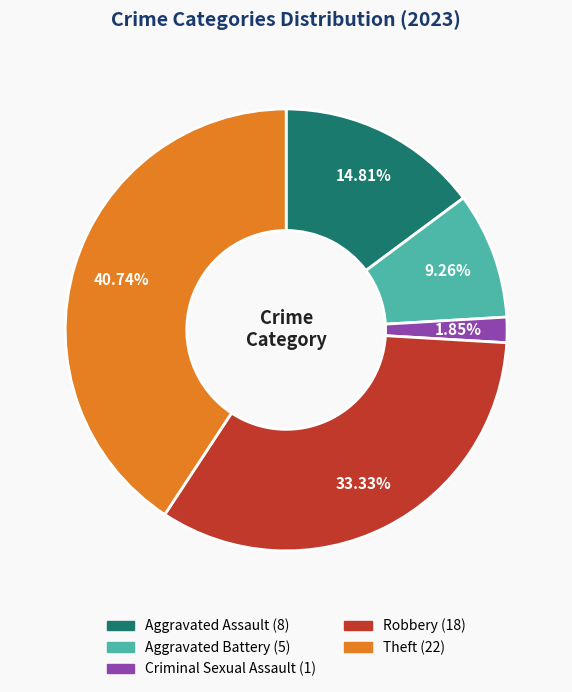

Which category has the biggest portion of the pie?

Theft